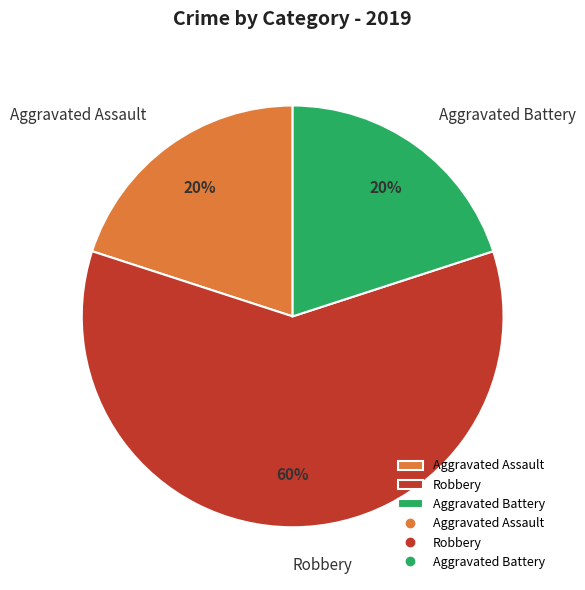

How many segments does this pie chart have?

3